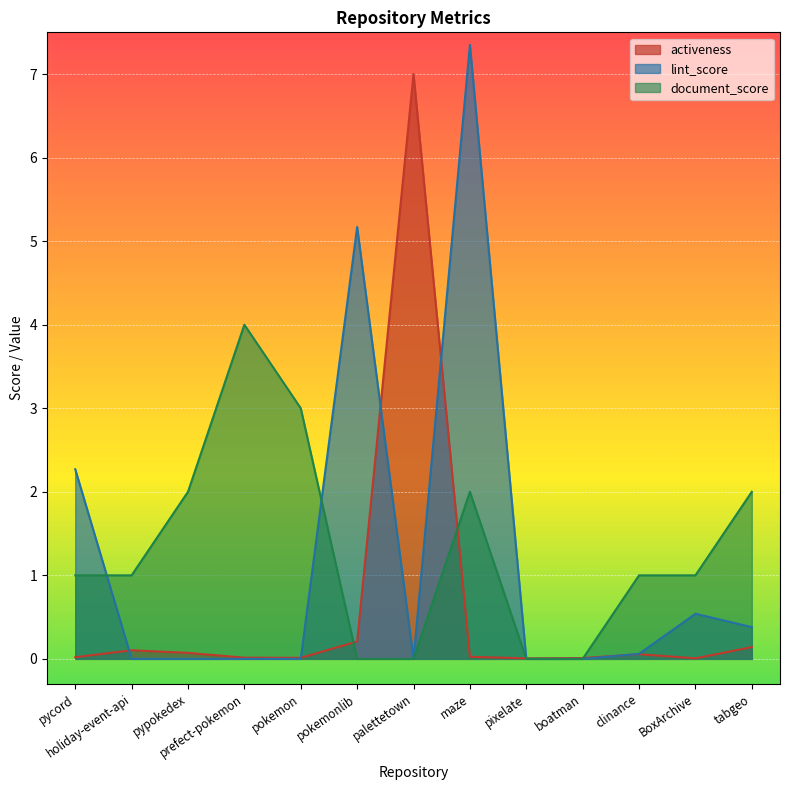

Which series ends up on top after the final intersection of document_score and lint_score?

lint_score